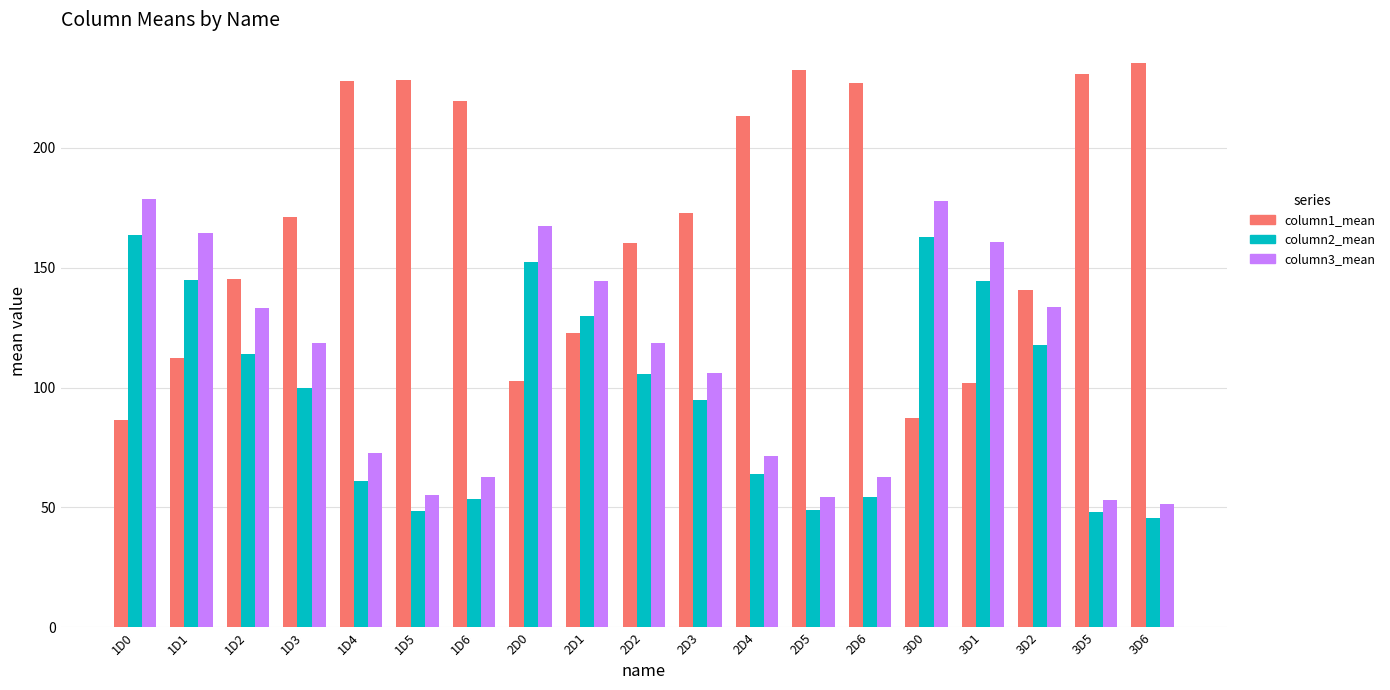

Does the chart contain stacked bars?

No